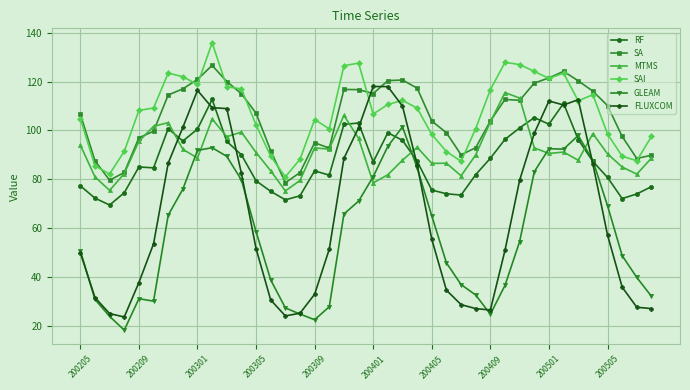

What is the value of the RF point at the 17th from the left?

83.5